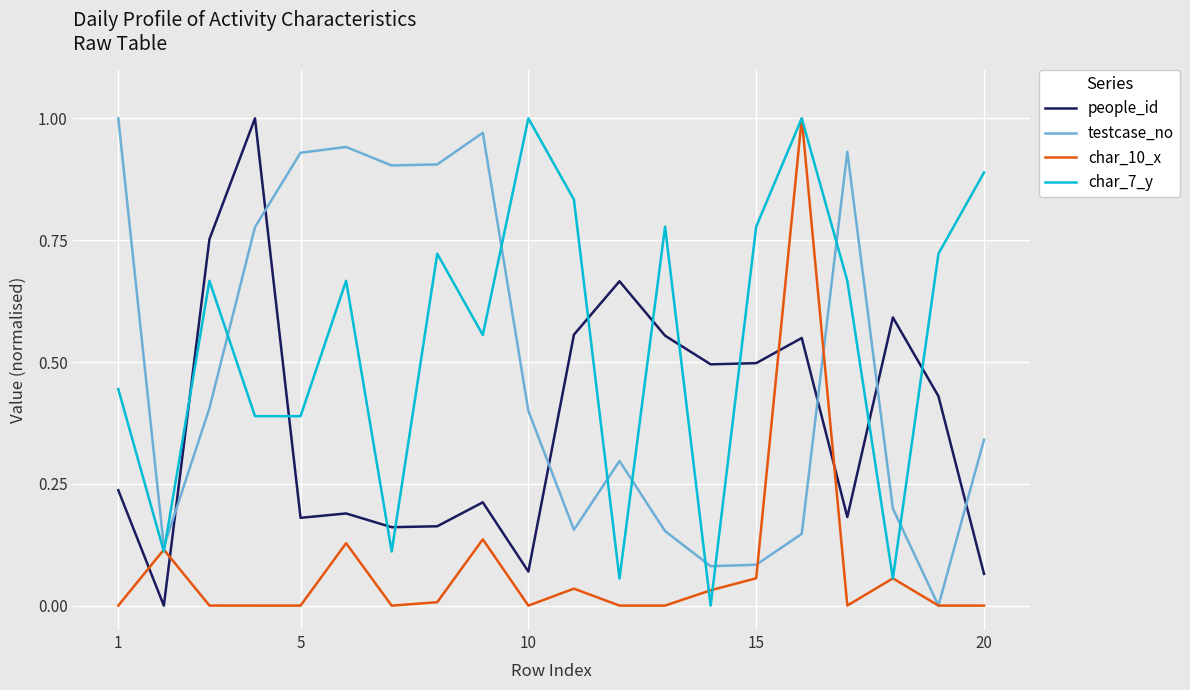

Which series has the largest total across all categories?

char_7_y